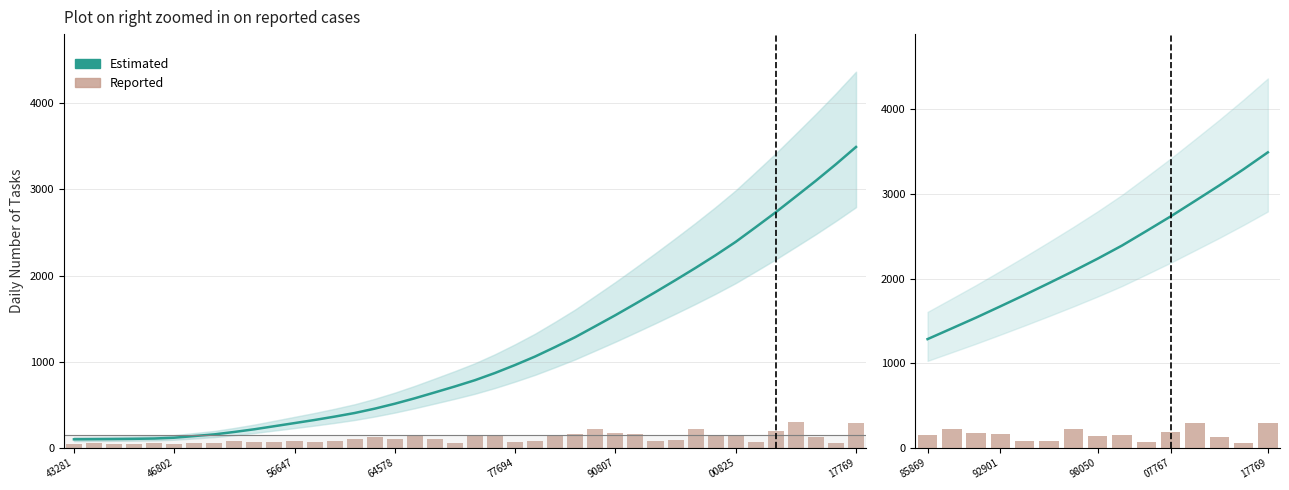

What is the minimum value shown in the chart?

62.4